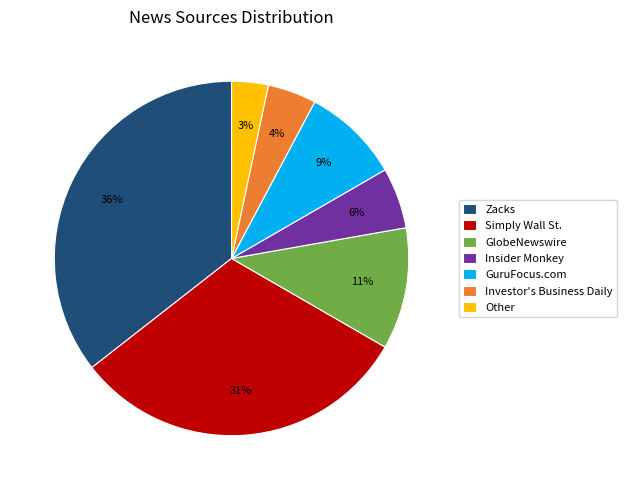

How many slices are in this pie chart?

7